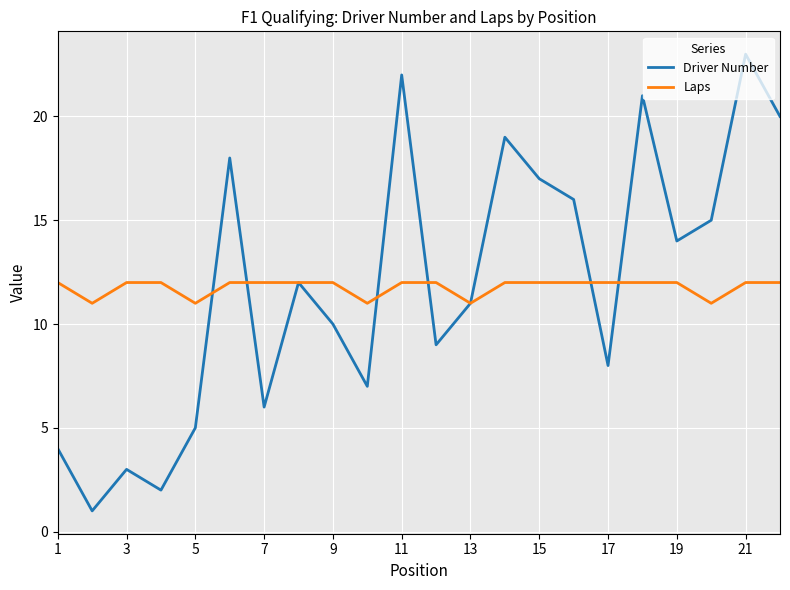

True or false: Driver Number and Laps intersect in this chart.

True